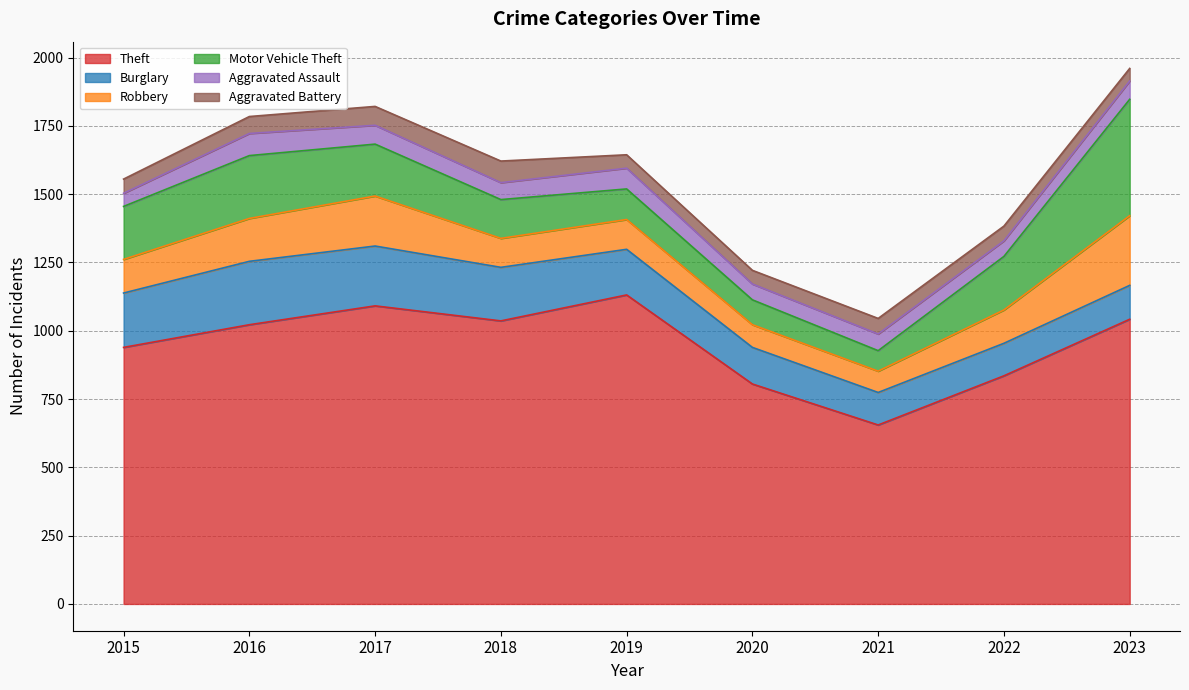

True or false: Burglary and Aggravated Battery cross at least once.

False